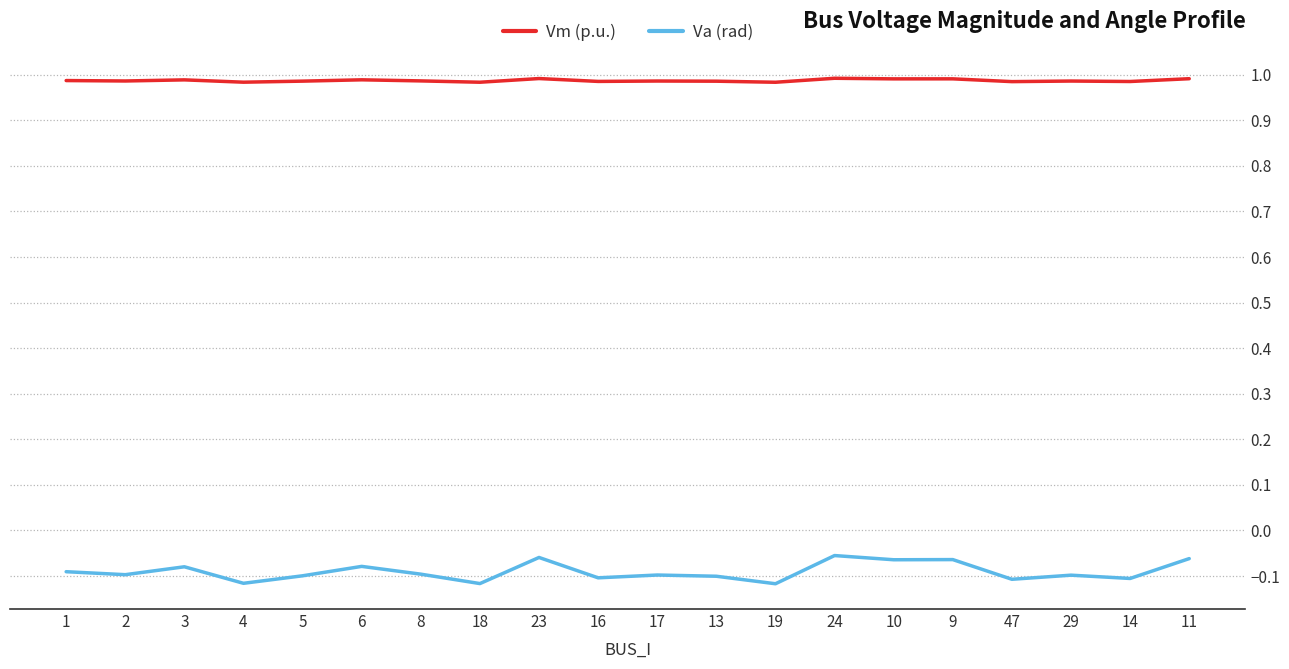

What position from the left is 17?

11